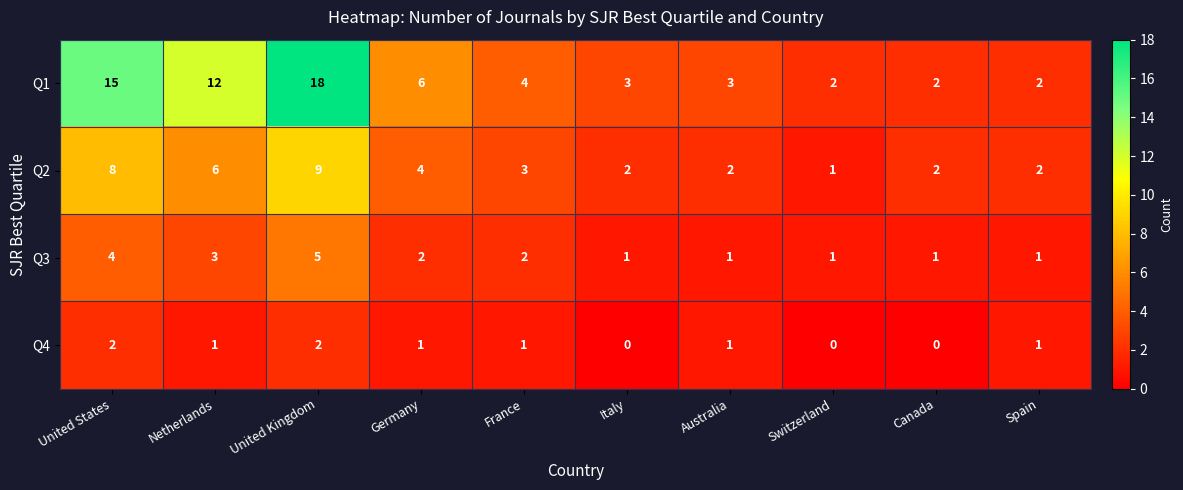

What is the average value of the Q2 series?

4